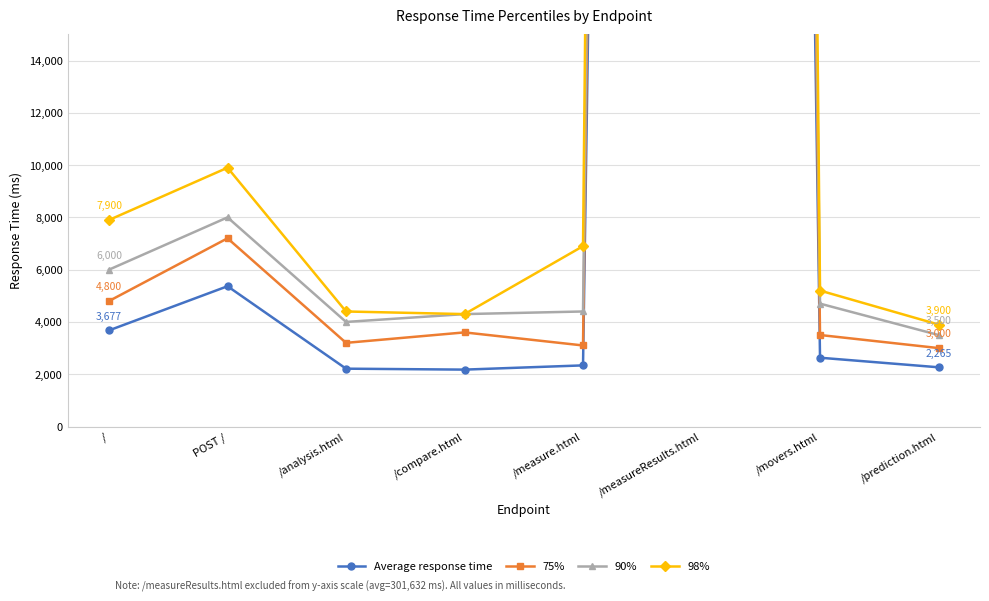

What is the difference between the highest and lowest values at POST /?

4534